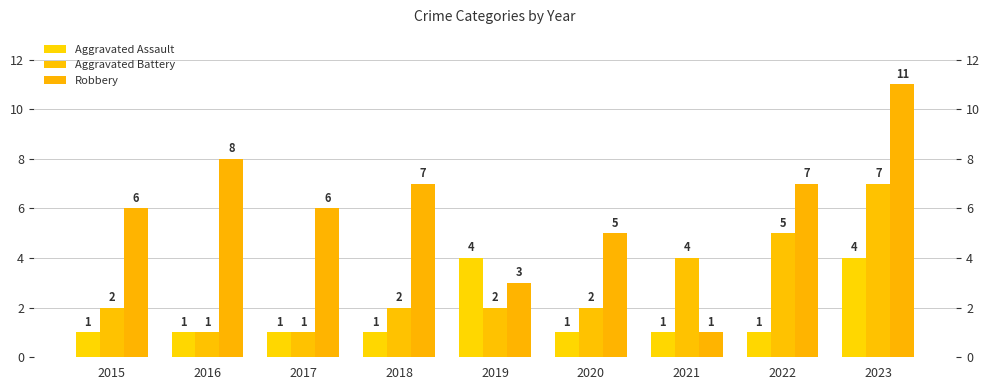

What are all the series names shown in the legend?

Aggravated Assault, Aggravated Battery, Robbery